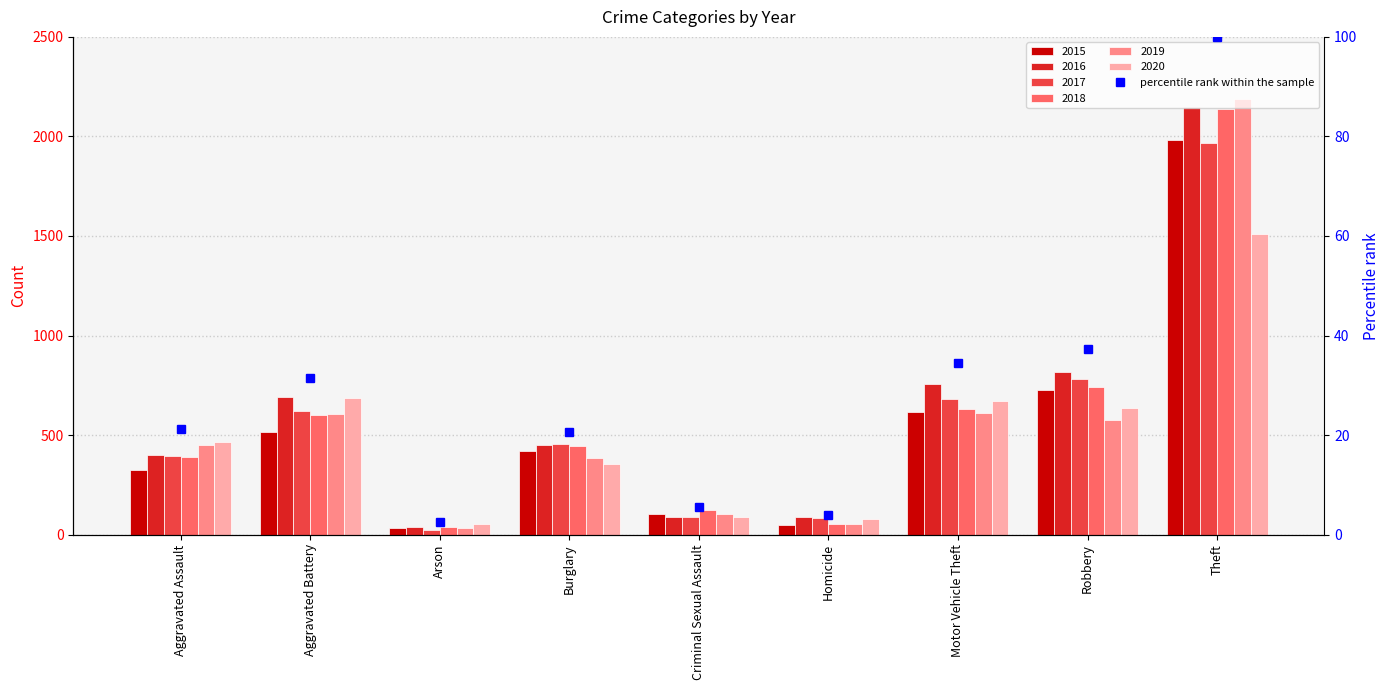

What is the greatest value displayed?

100.0